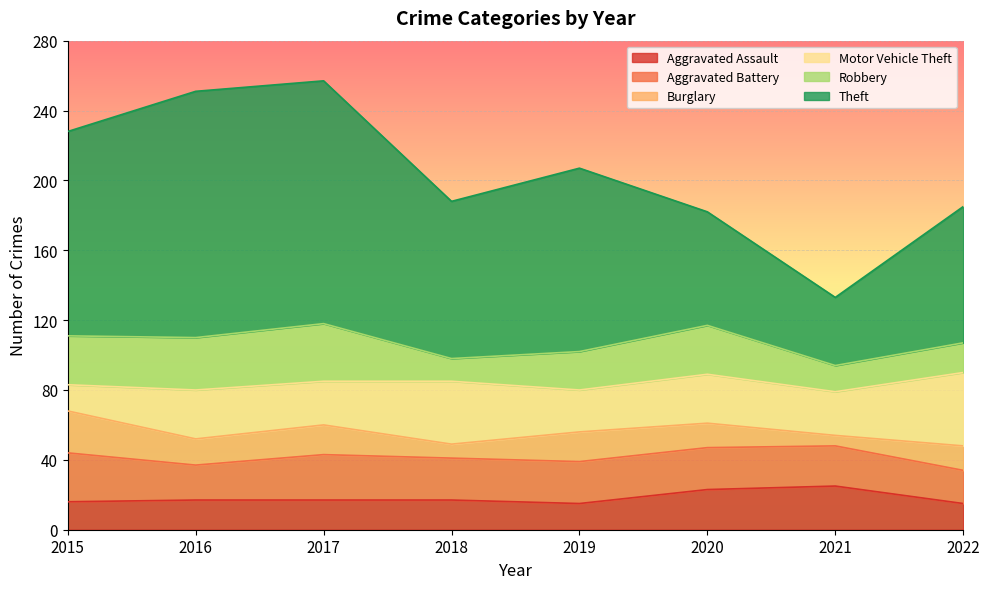

What is the maximum value shown in the chart?

141